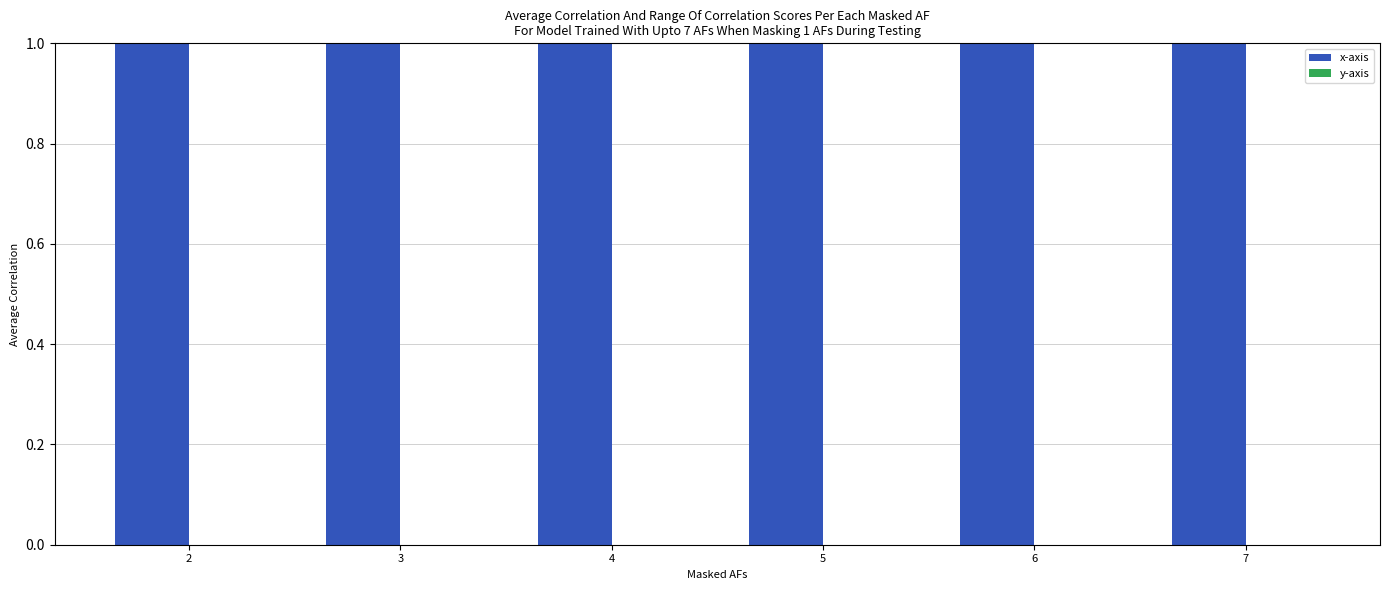

What are all the series names shown in the legend?

x-axis, y-axis